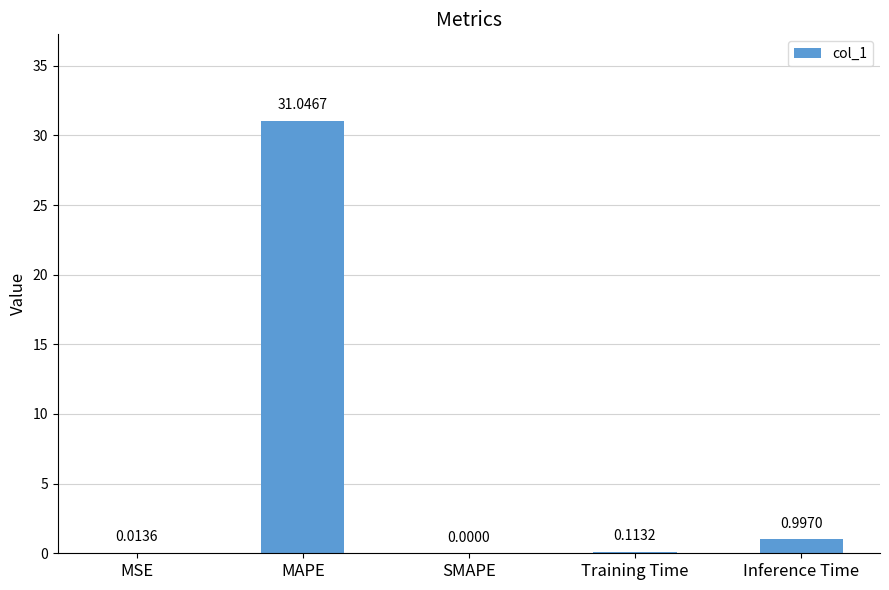

What is the sum of all values?

32.2